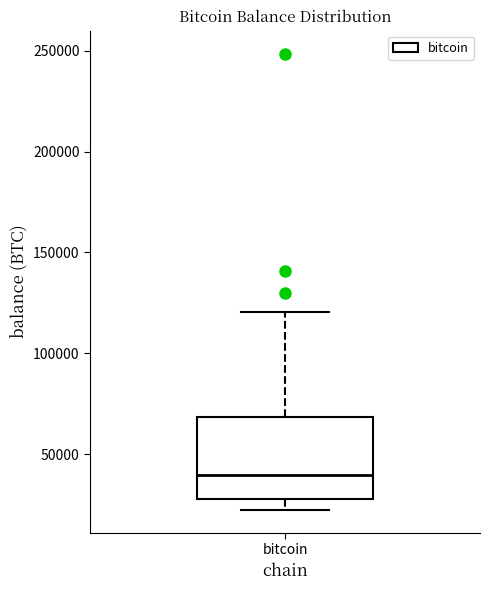

Read this box plot against the y-axis: the position of the median line, the range covered by the box, and the ends of both whiskers. The values are not printed on the chart, so give them approximately, as read against the axis.

median 40000, box 30000 to 70000, whiskers 20000 to 120000